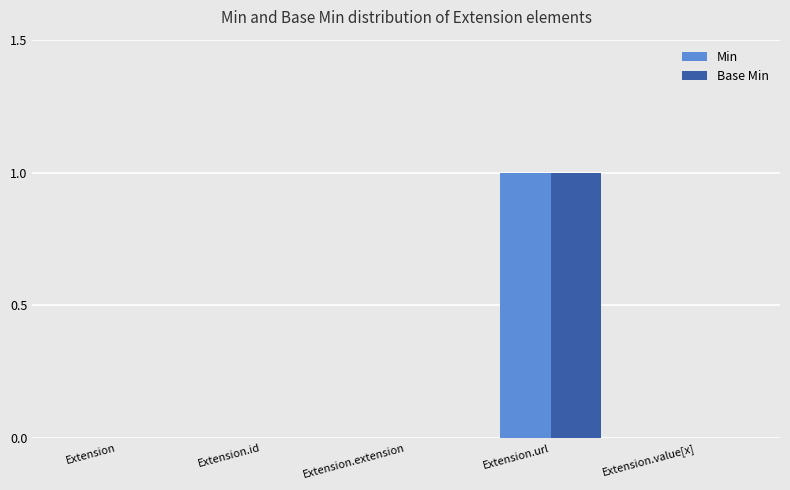

Reading left to right, transcribe all the data shown in this chart.

Min: Extension=0	Extension.id=0	Extension.extension=0	Extension.url=1	Extension.value[x]=0
Base Min: Extension=0	Extension.id=0	Extension.extension=0	Extension.url=1	Extension.value[x]=0